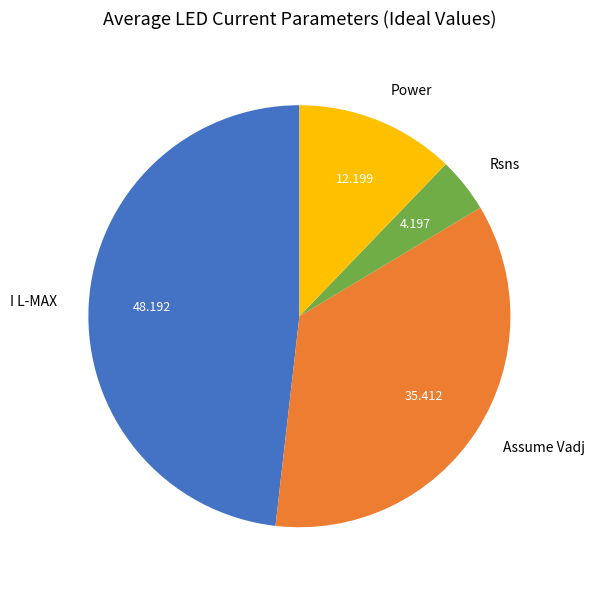

How many slices are in this pie chart?

4